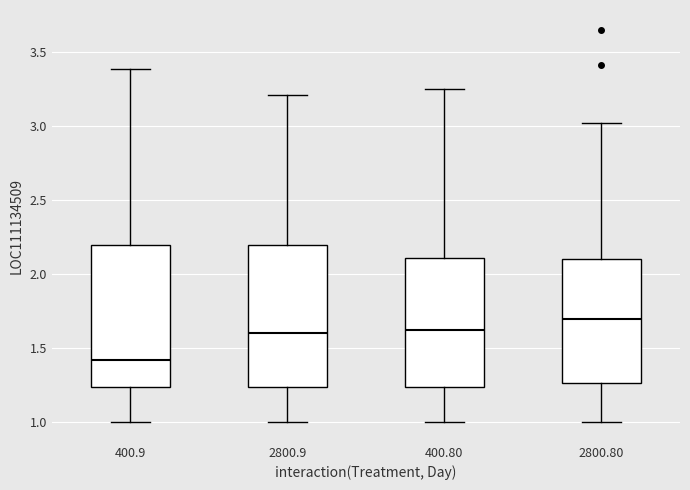

Reading left to right, transcribe this box plot: for each box, give where its median line is, the range the box spans, and where its two whiskers end, as read against the y-axis. The values are not printed on the chart, so give them approximately, as read against the axis.

400.9: median 1.40, box 1.25 to 2.20, whiskers 1.00 to 3.40
2800.9: median 1.60, box 1.25 to 2.20, whiskers 1.00 to 3.20
400.80: median 1.60, box 1.25 to 2.10, whiskers 1.00 to 3.25
2800.80: median 1.70, box 1.25 to 2.10, whiskers 1.00 to 3.00